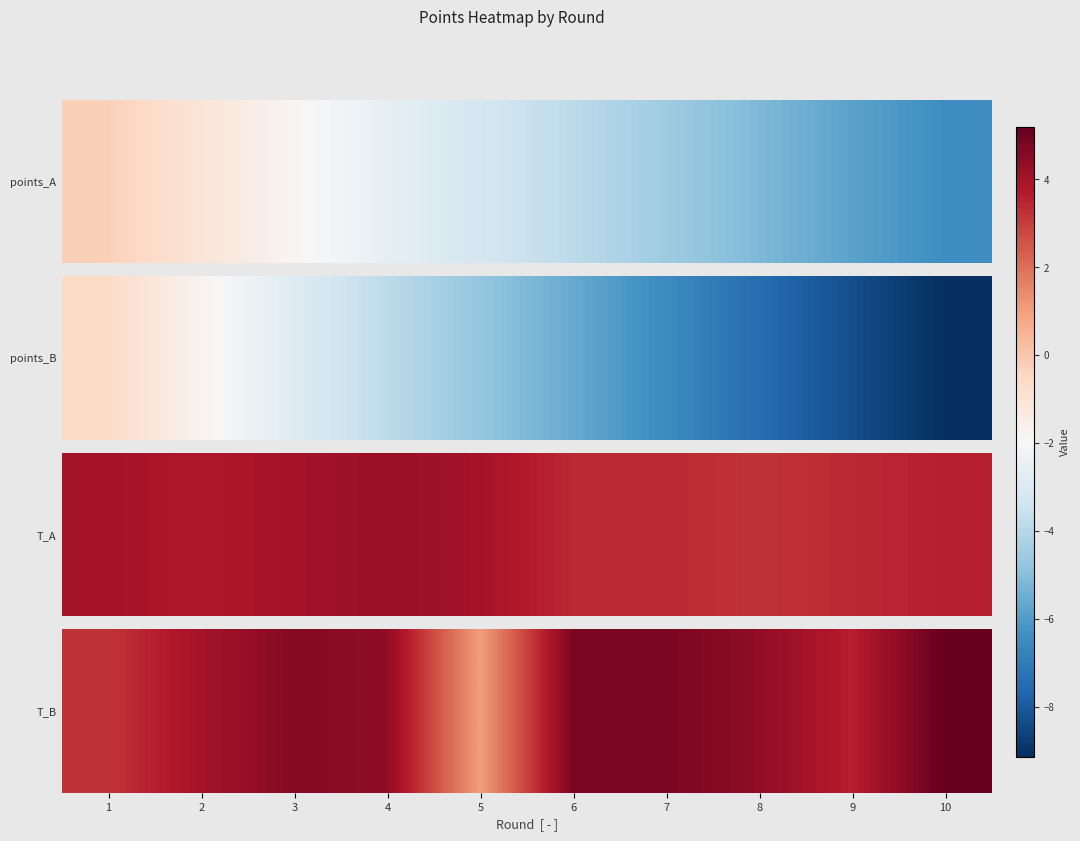

True or false: the data shows 2.0 at 10.

False